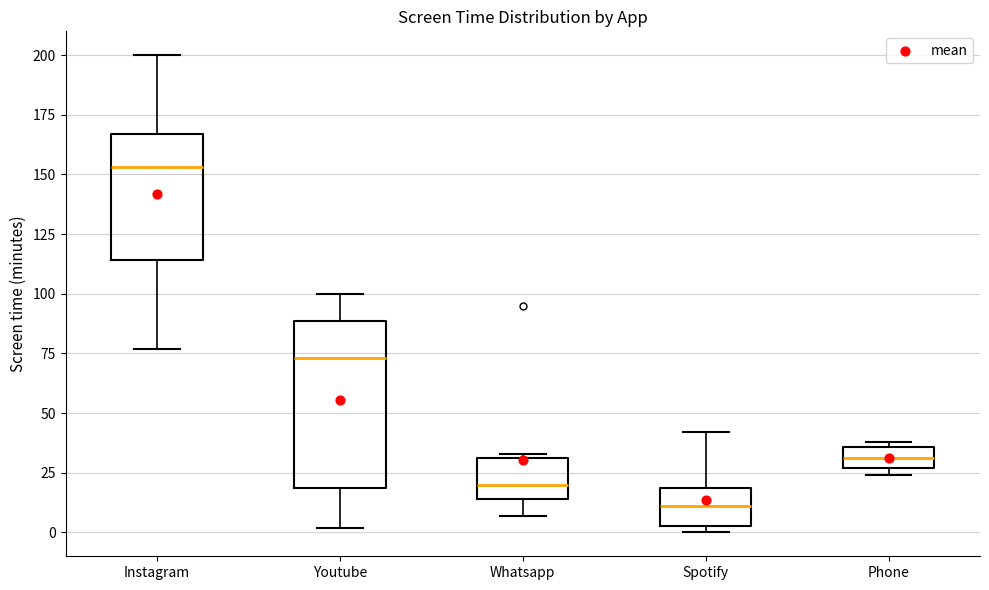

Reading left to right, transcribe this box plot: for each box, give where its median line is, the range the box spans, and where its two whiskers end, as read against the y-axis. The values are not printed on the chart, so give them approximately, as read against the axis.

Instagram: median 155, box 115 to 165, whiskers 75 to 200
Youtube: median 75, box 20 to 90, whiskers 0 to 100
Whatsapp: median 20, box 15 to 30, whiskers 5 to 35
Spotify: median 10, box 5 to 20, whiskers 0 to 40
Phone: median 30, box 25 to 35, whiskers 25 (just below the box's lower edge) to 40